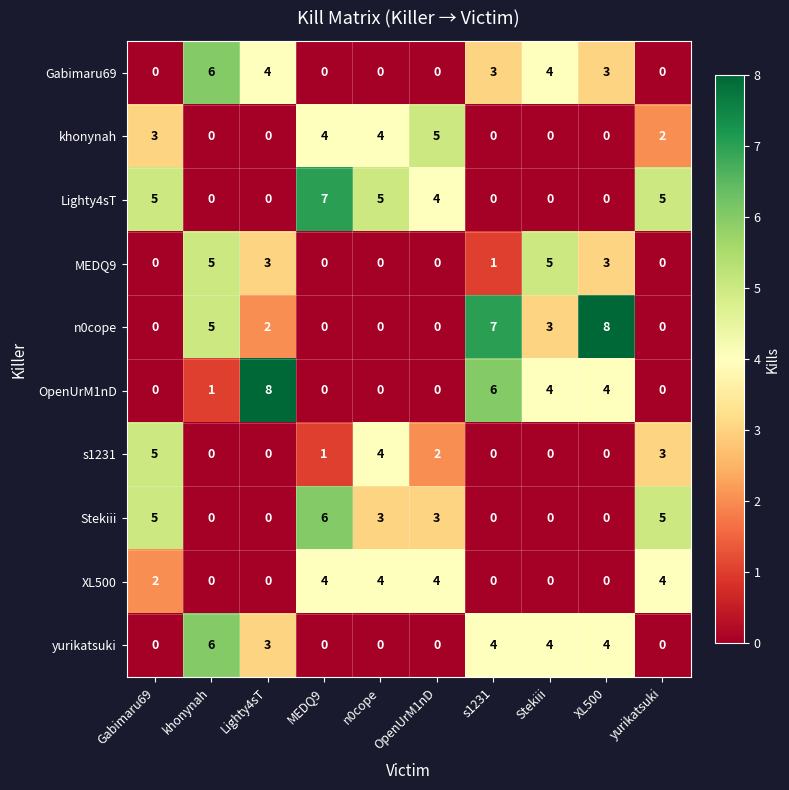

How many values in yurikatsuki are above zero?

5